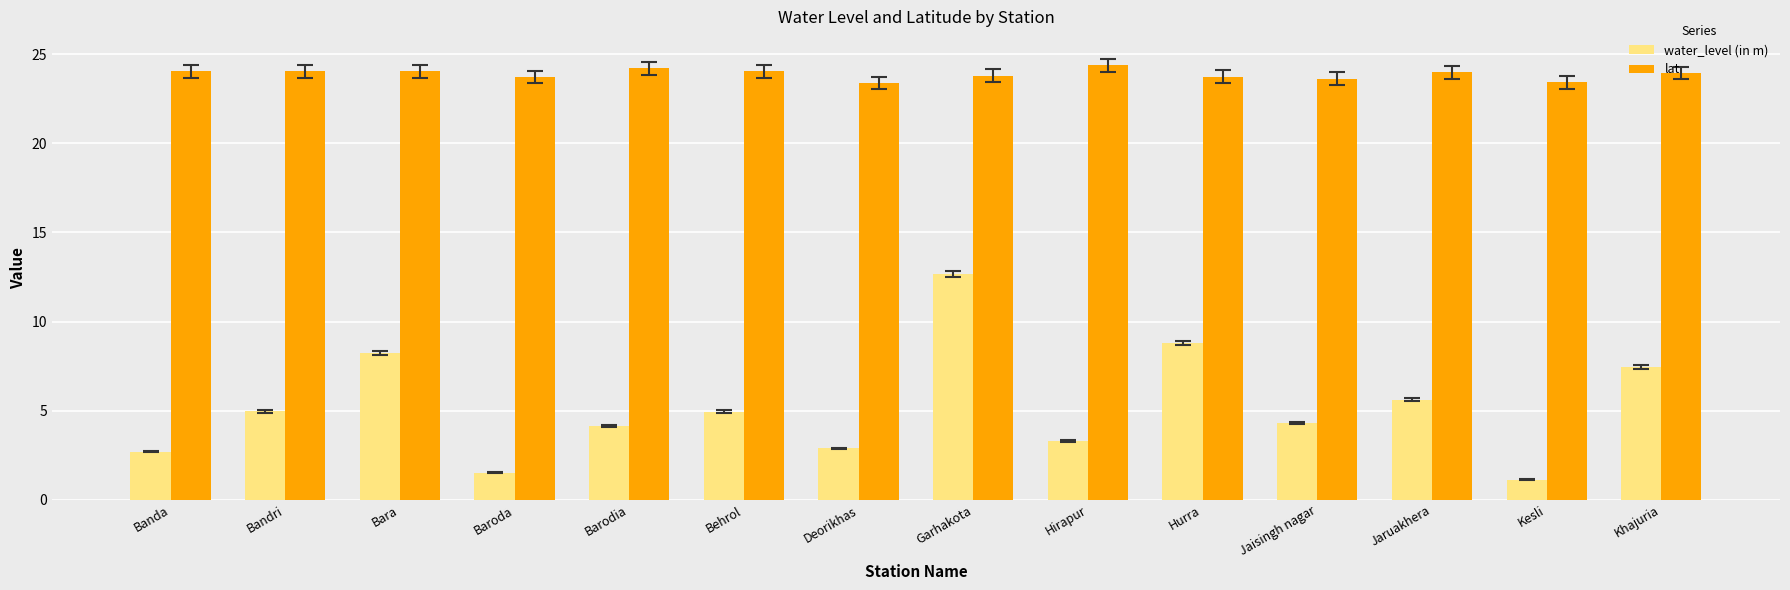

What is the value of the lat bar at the 14th from the left?

23.9